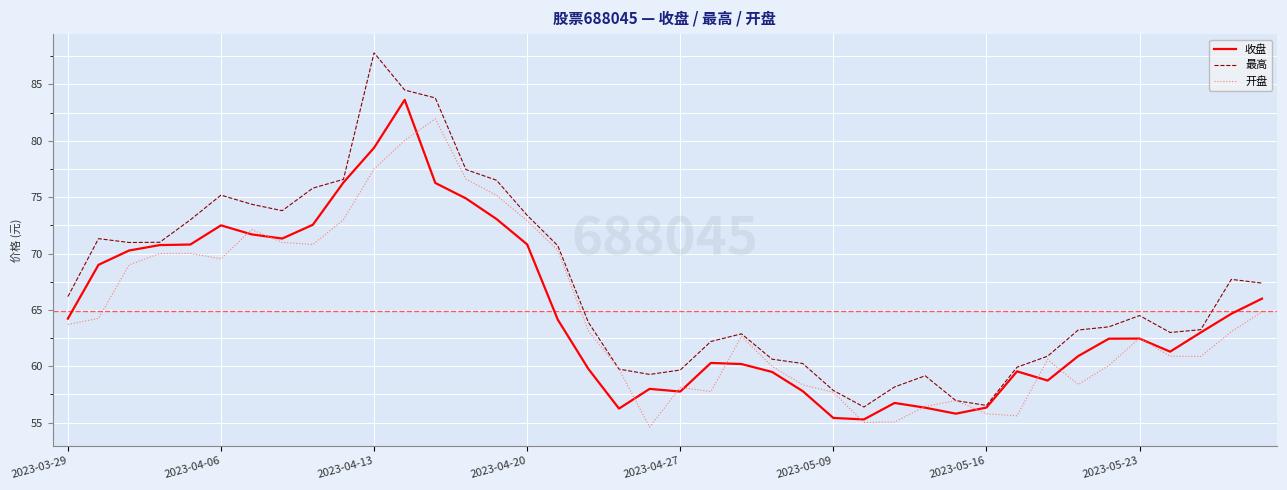

What is the sum of all 收盘 values?

2596.2